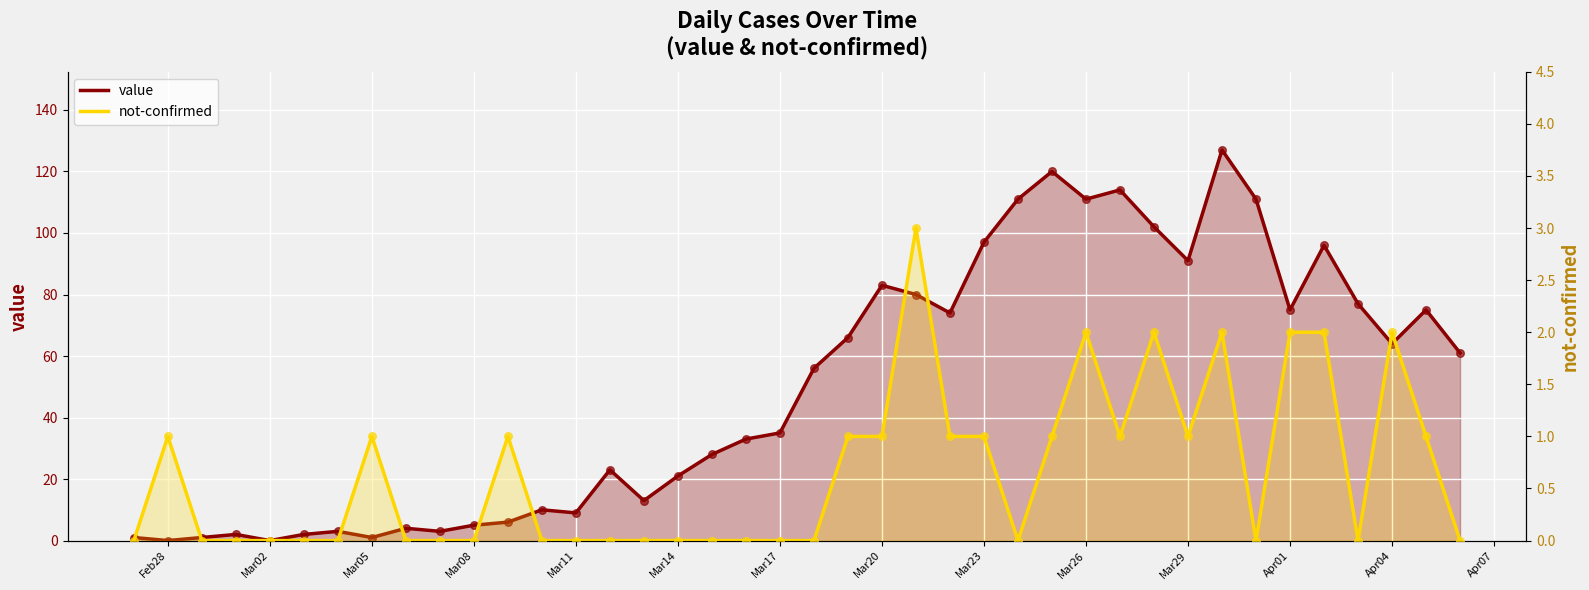

Which series contains the lowest Y value?

value